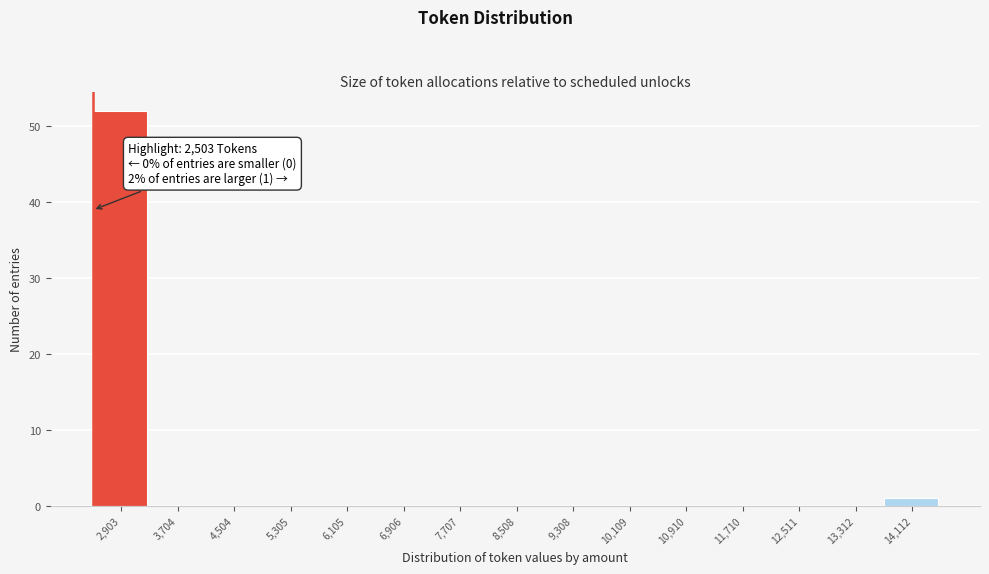

Which range on the x-axis has the tallest bar?

2500 to 3300